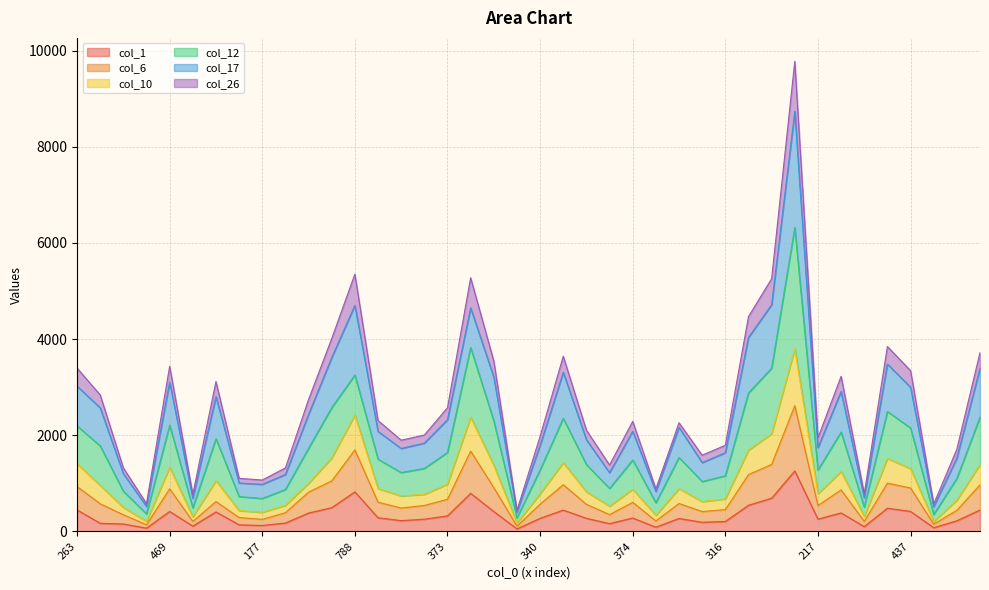

Between 177 and 306, which is larger?

306